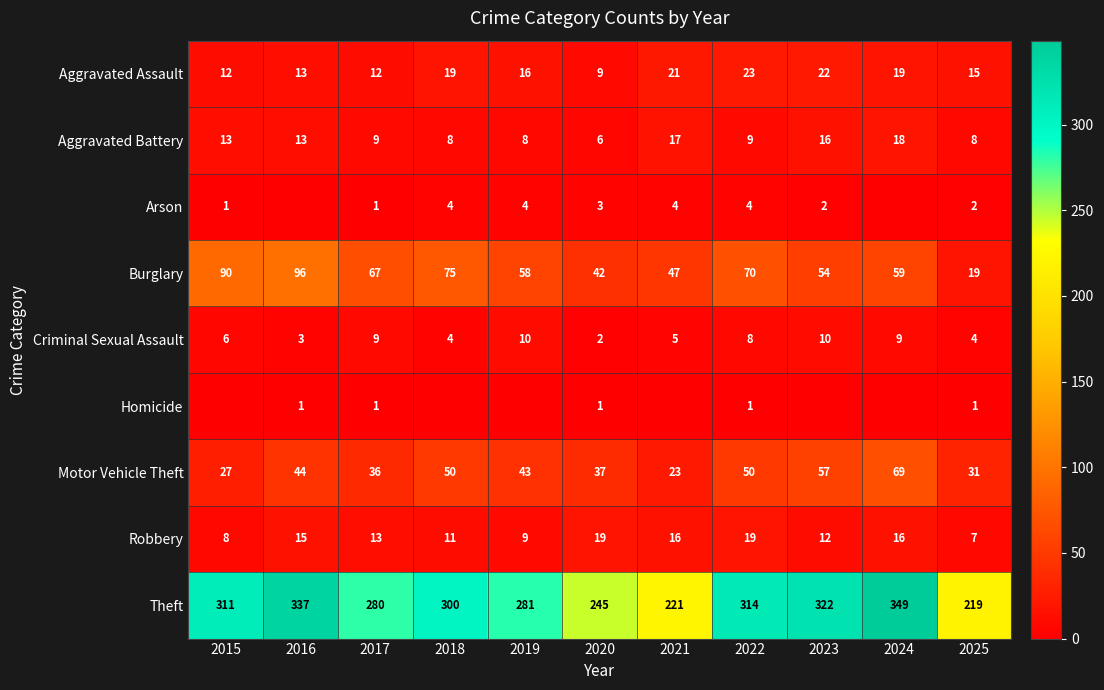

What is the total value across all series at 2025?

306